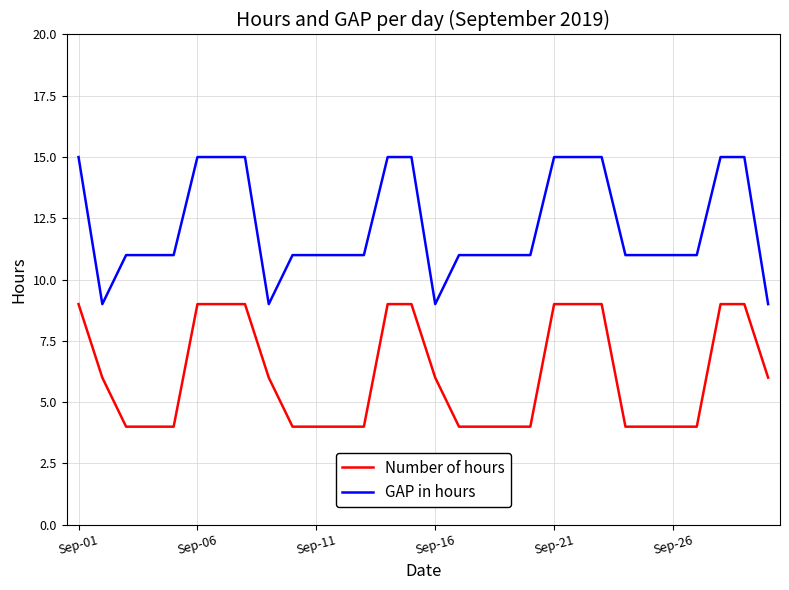

How many lines are shown in the chart?

2